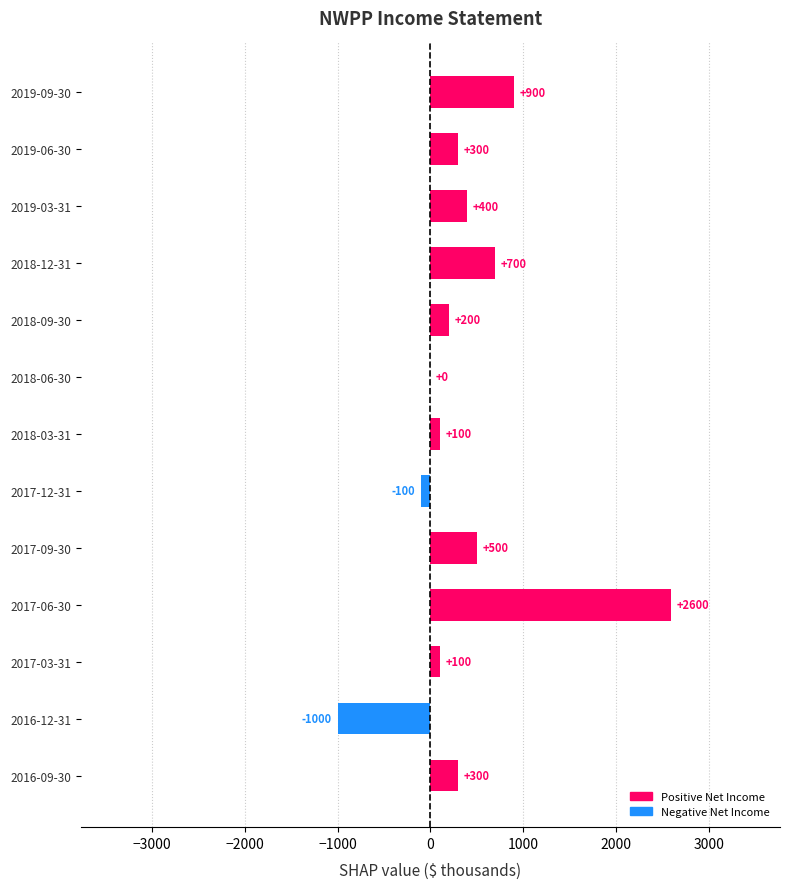

Where is the data nearest to the value 800?

2018-12-31